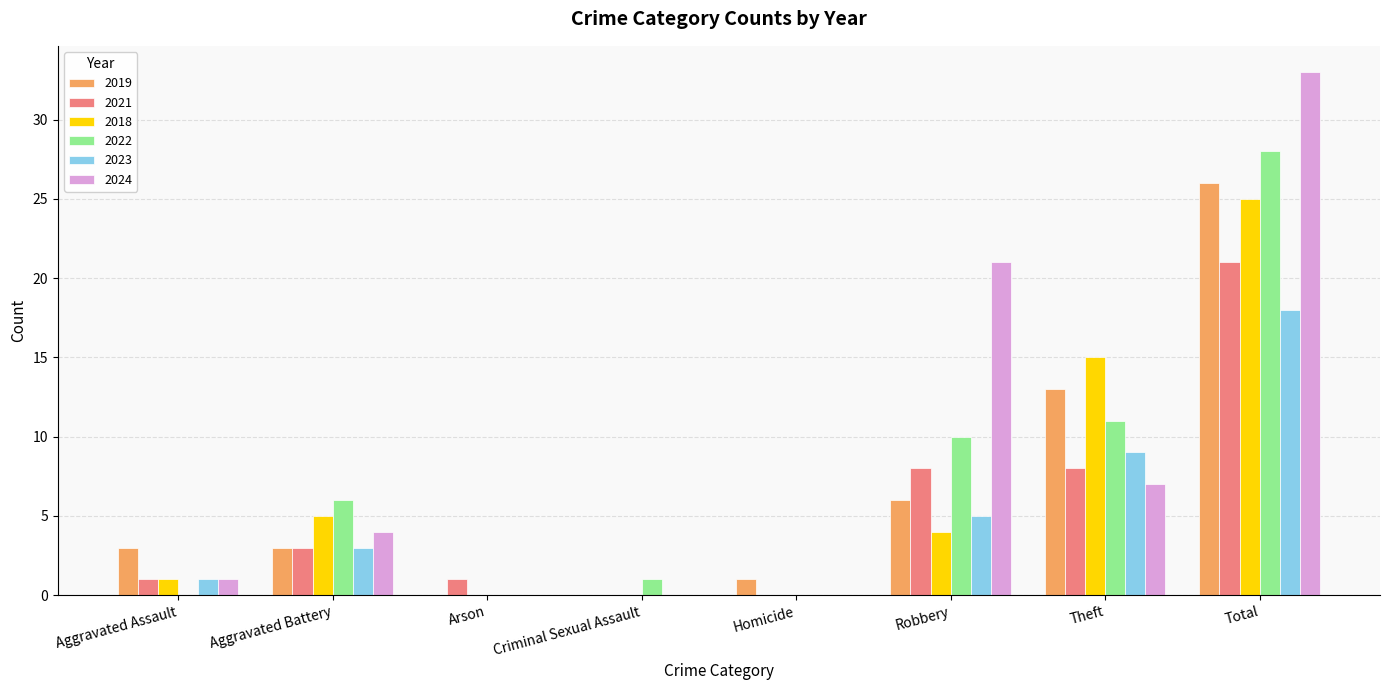

What are all the series names shown in the legend?

2019, 2021, 2018, 2022, 2023, 2024